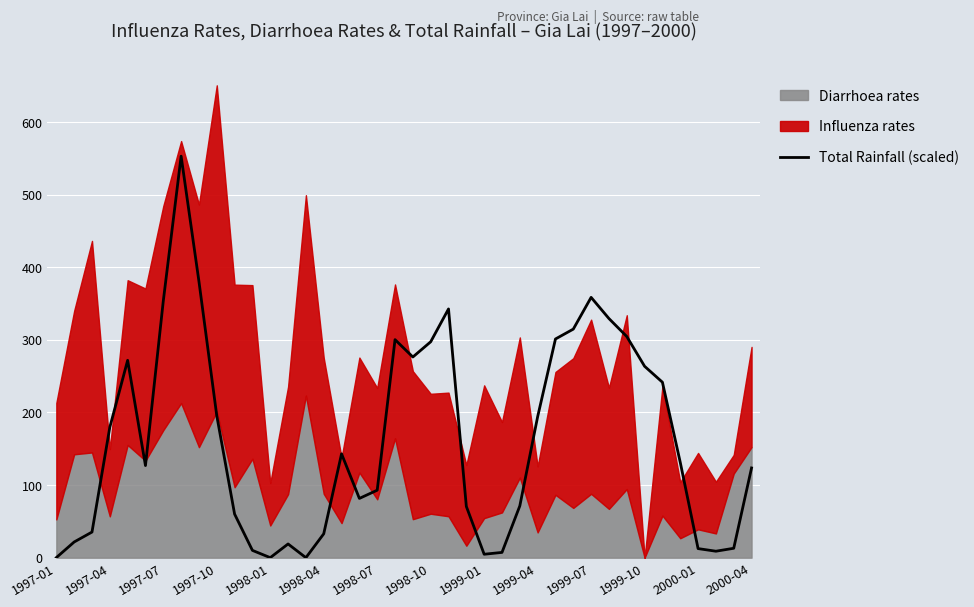

What position from the right is 1998-07?

22